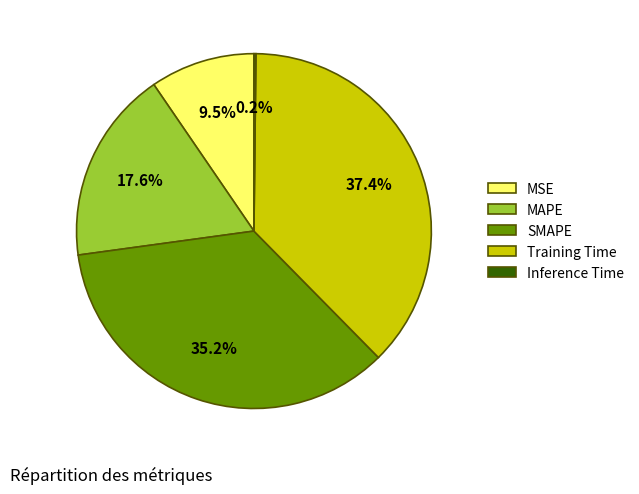

Which slice is the largest?

Training Time